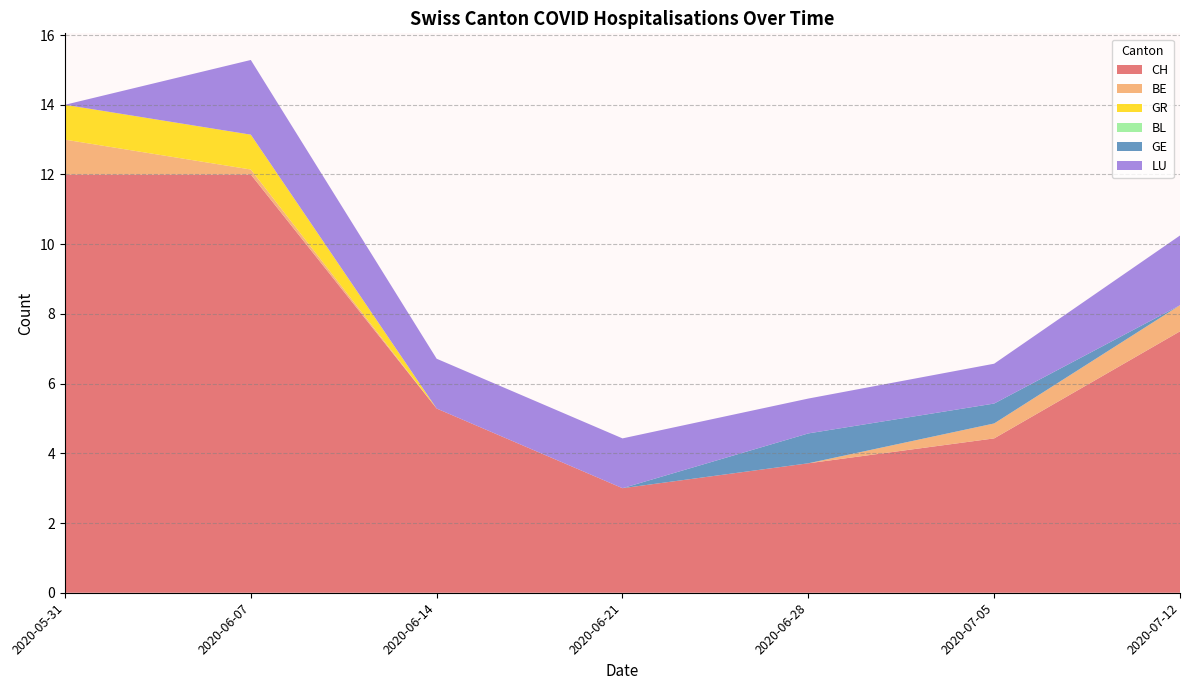

Which category has the lowest value in the CH series?

2020-06-21